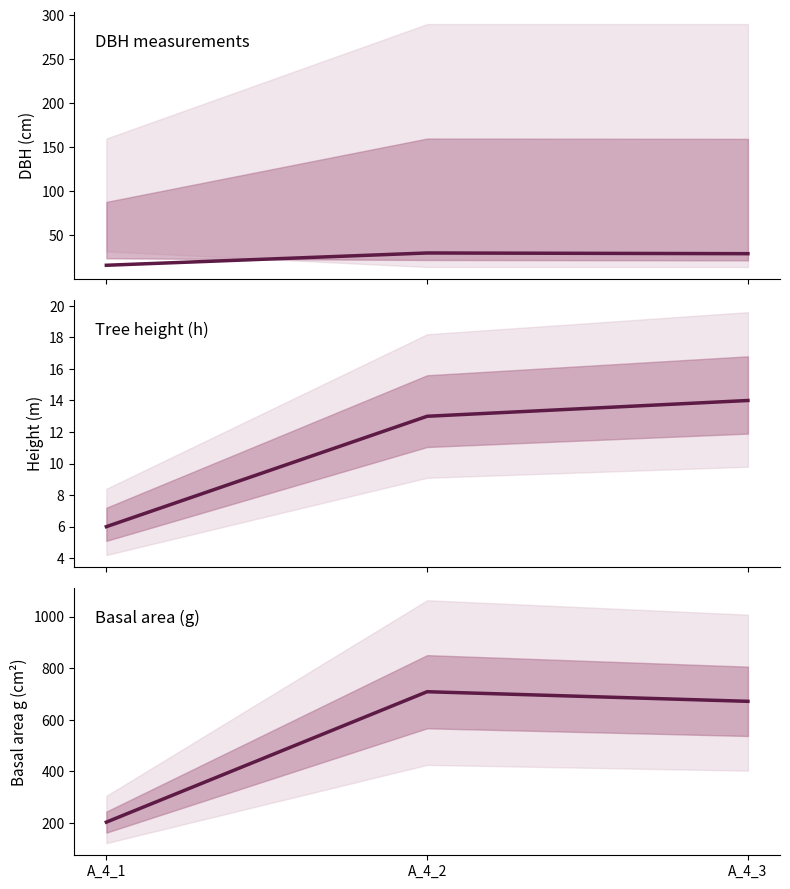

What is the smallest value displayed?

6.0